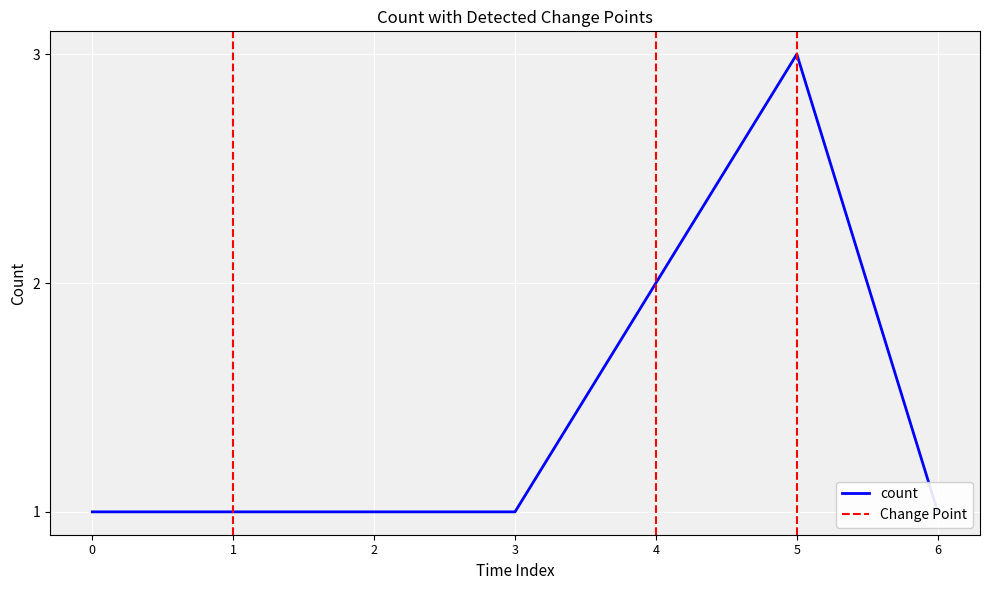

How many points are higher than both their immediate neighbors (excluding endpoints)?

1